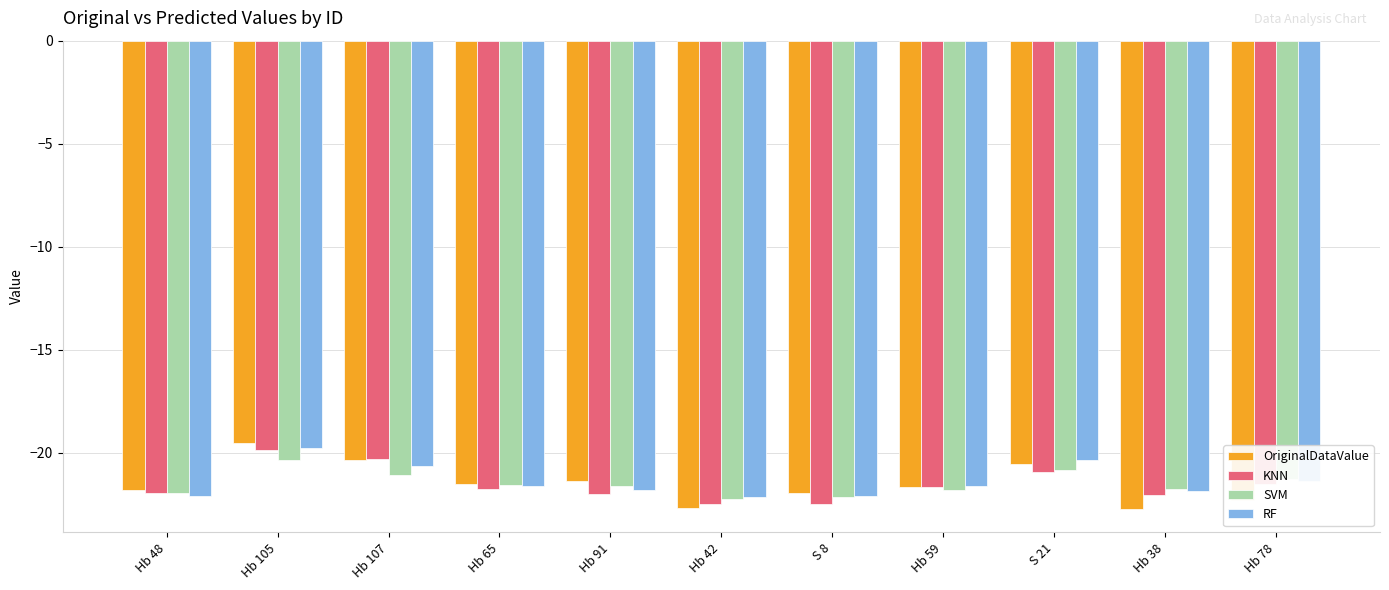

At which label does OriginalDataValue first exceed -21?

Hb 105